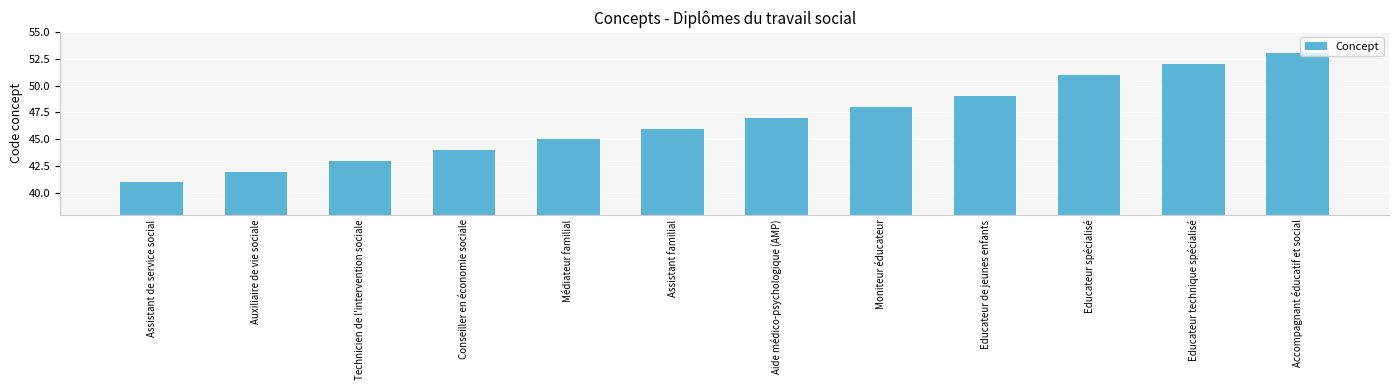

Count the number of data series in this chart.

1